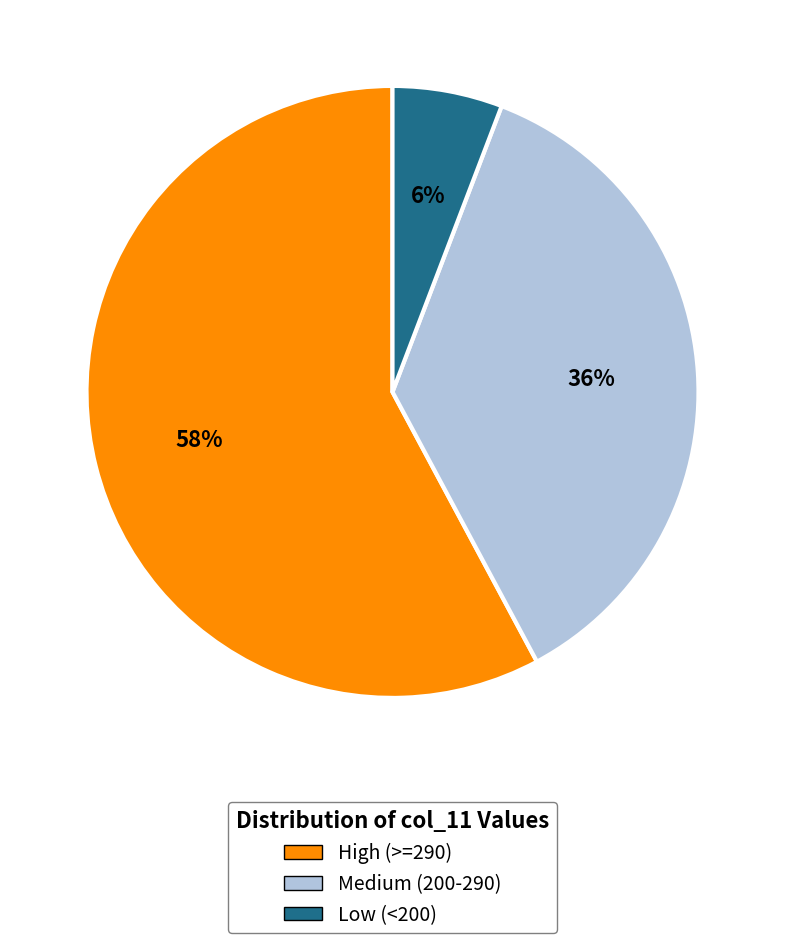

What is the smallest slice in the pie chart?

Low (<200)